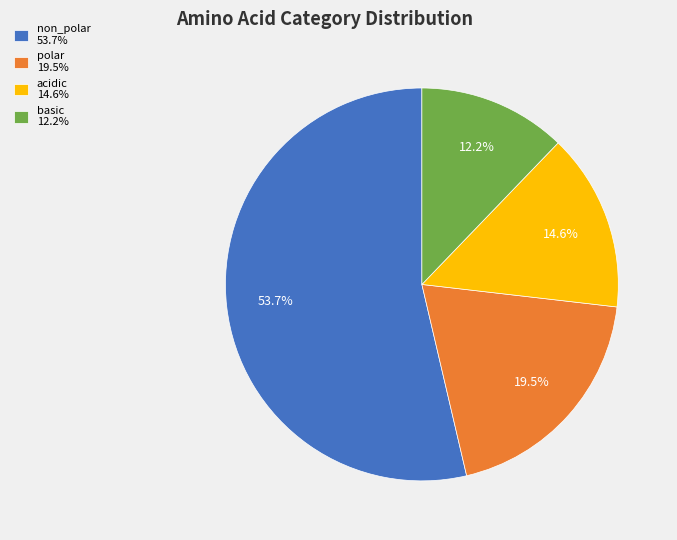

What is the largest slice in the pie chart?

non_polar